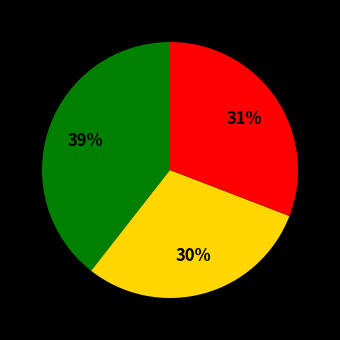

Does any single category account for the majority?

No